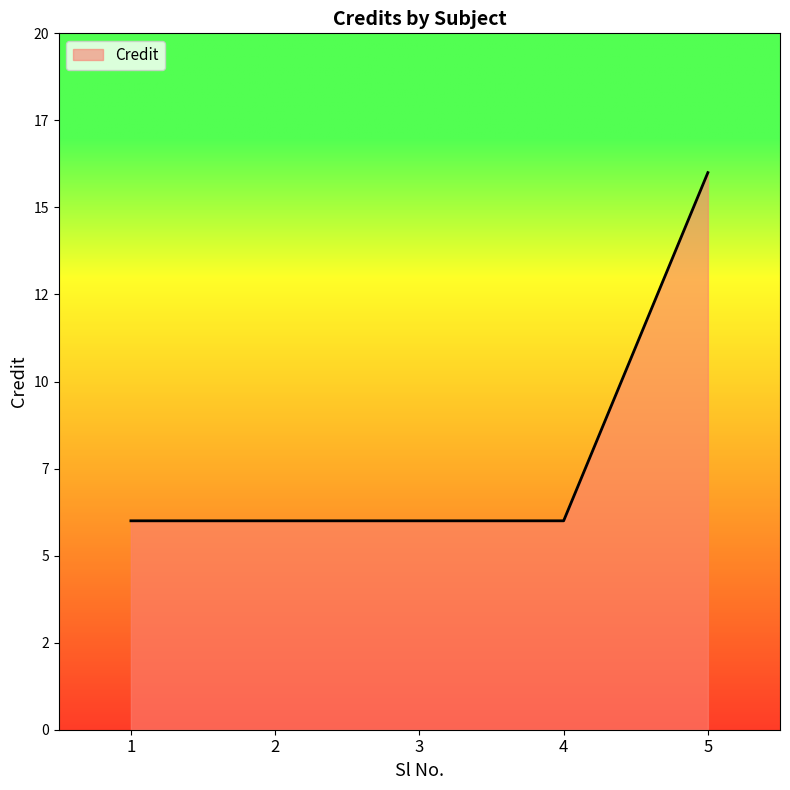

At which category does the chart reach its peak across all series?

5